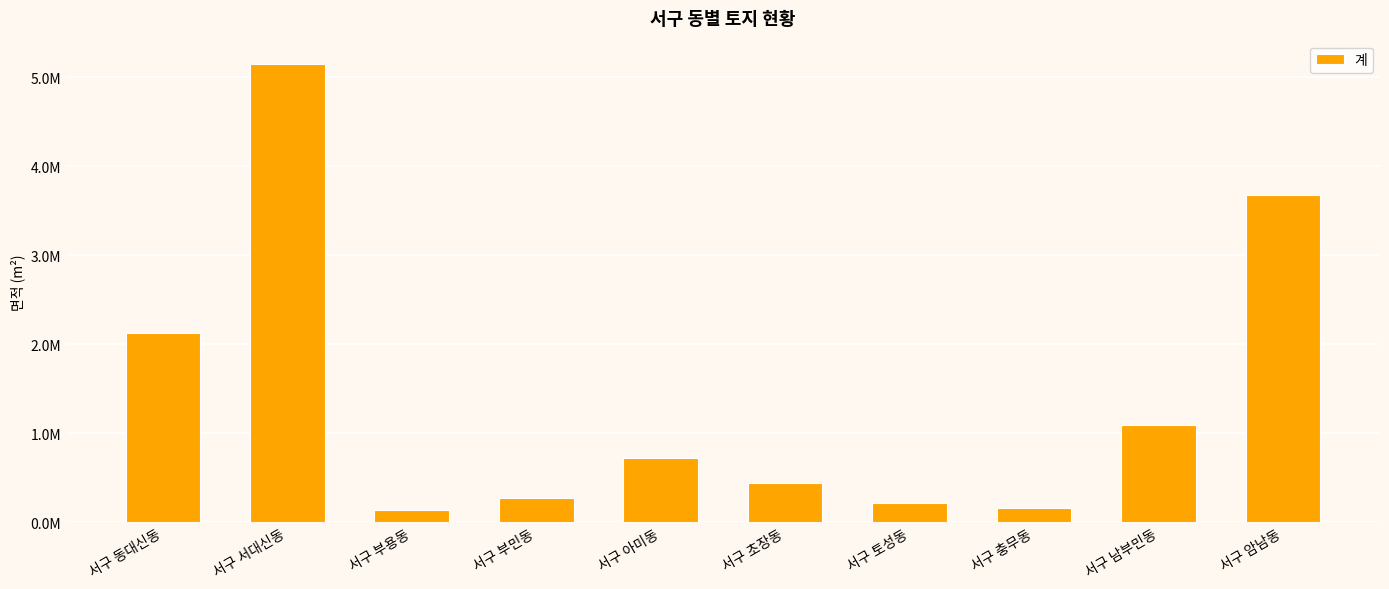

Where is the data nearest to the value 2644752?

서구 동대신동